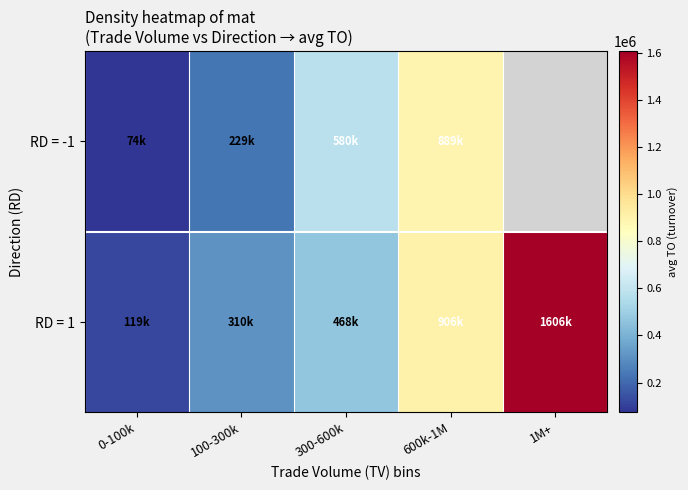

How many categories are shown in the chart?

5